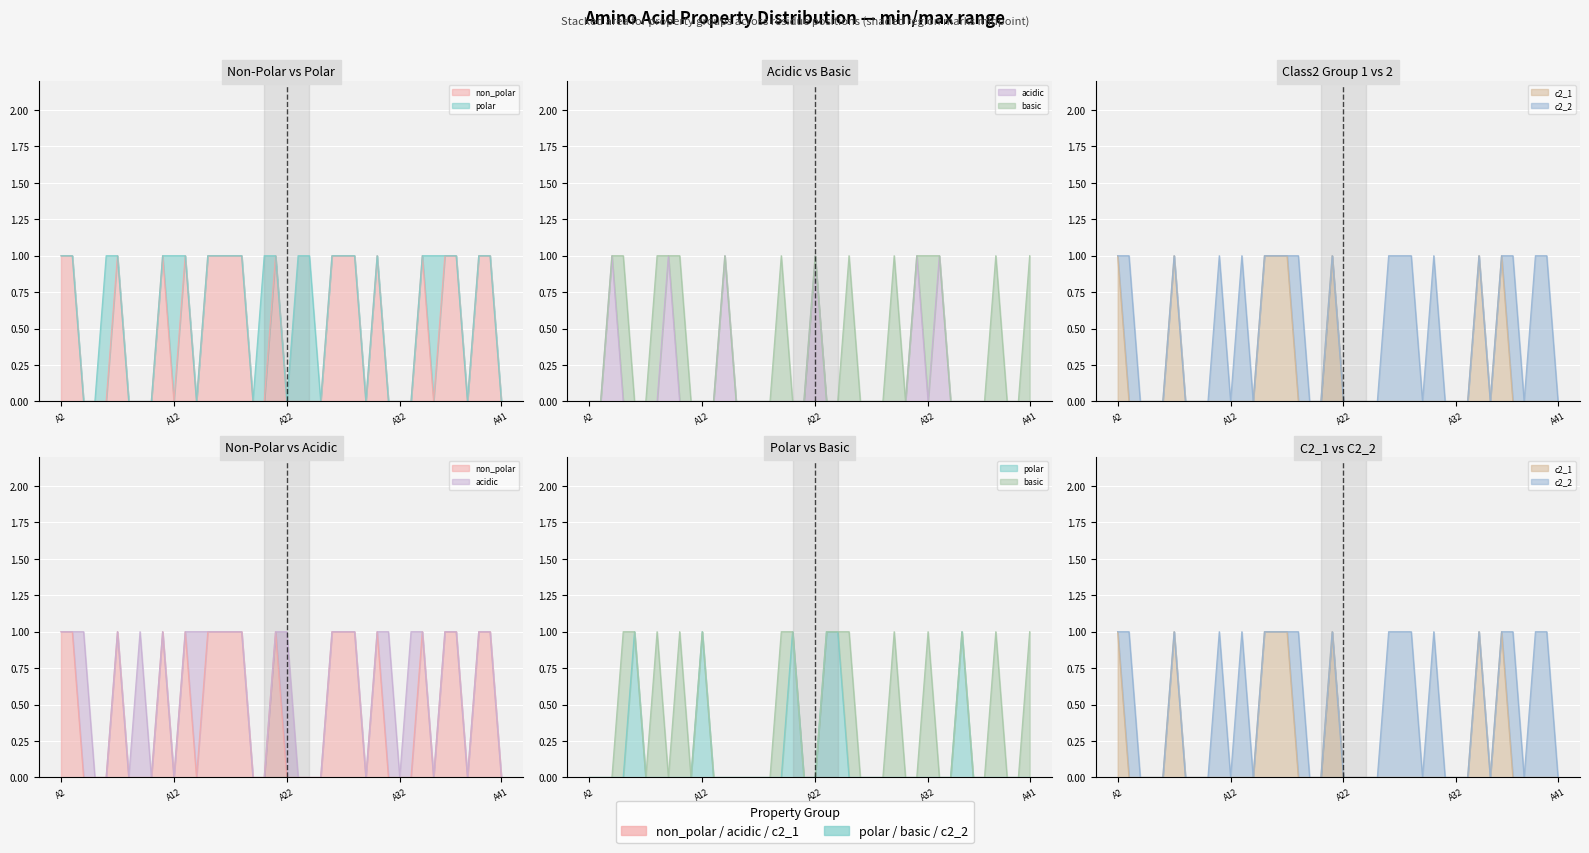

How many interior local valleys does the non_polar series have?

5